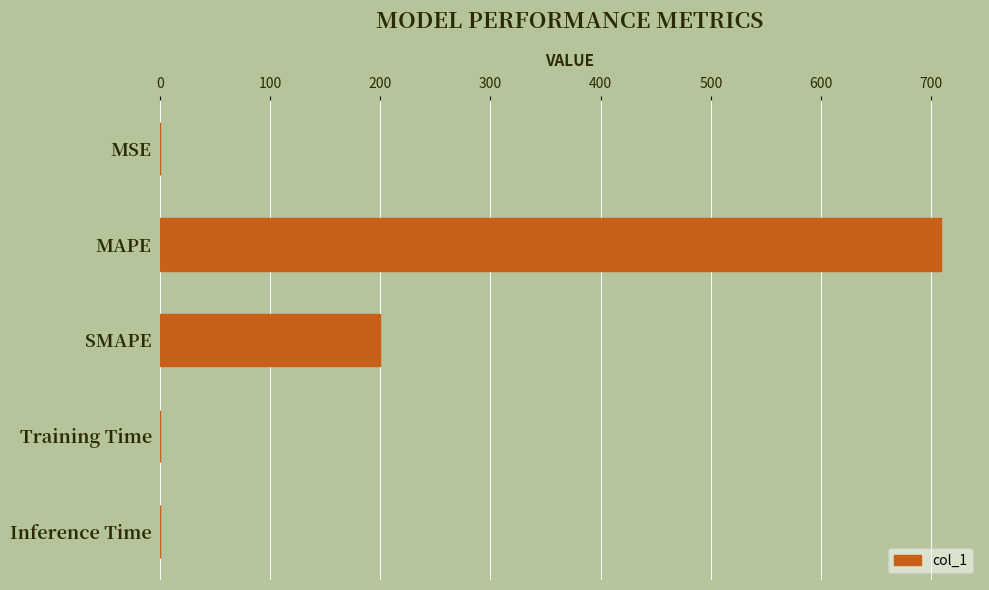

Is it true that the value at SMAPE is 85.4?

False